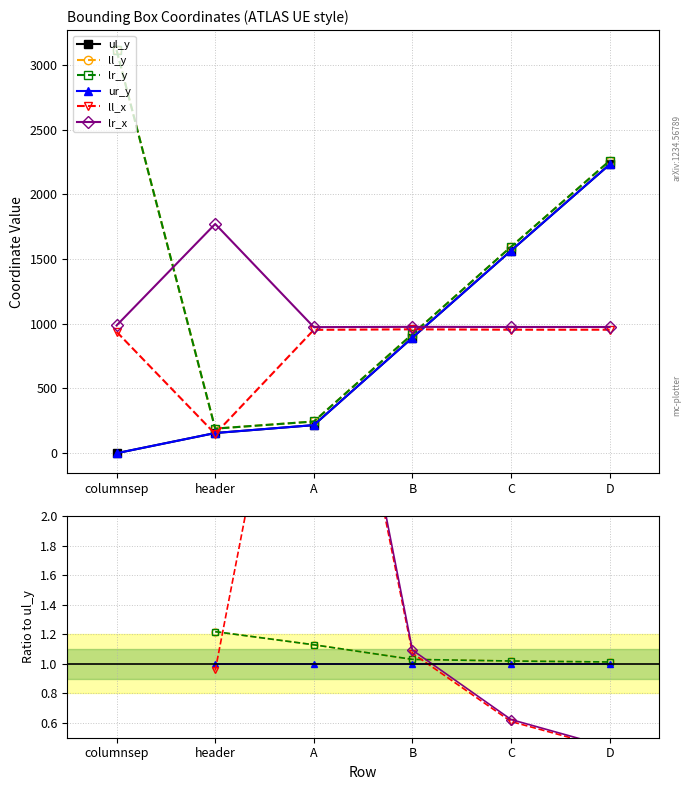

How many categories are shown in the chart?

6